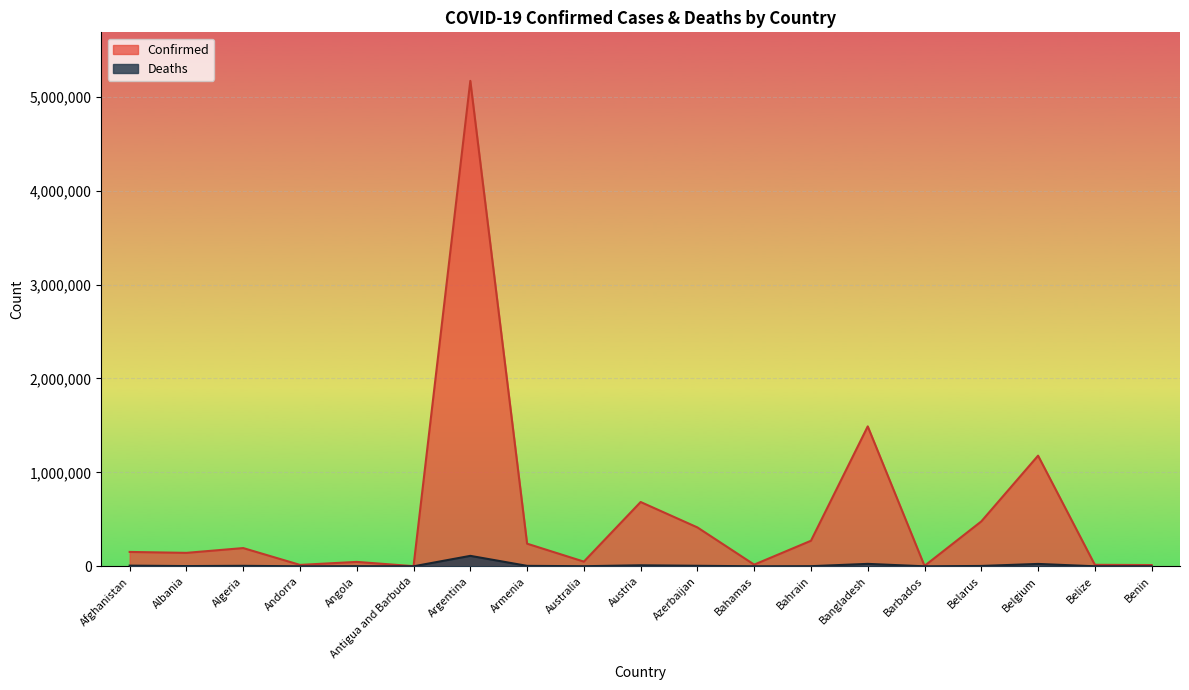

True or false: Deaths has more than 2 points higher than both neighbors.

True